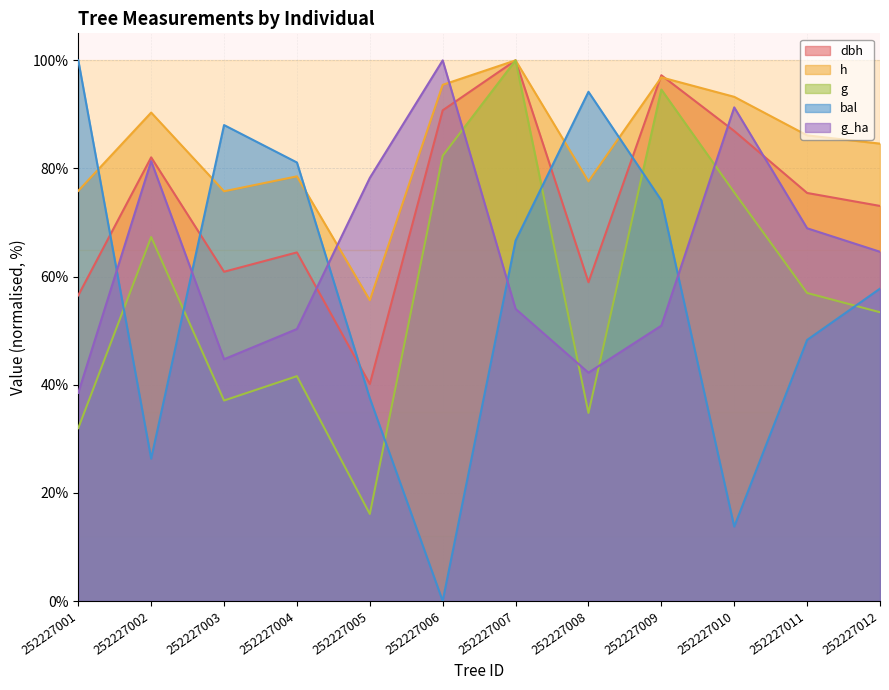

Which series has the largest total across all categories?

h